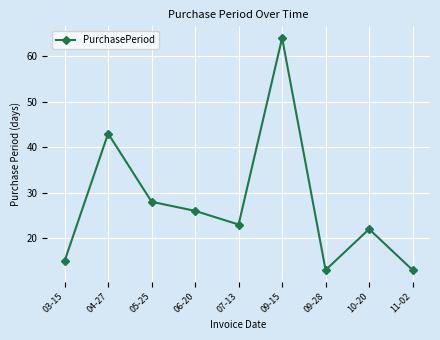

What is the average value?

27